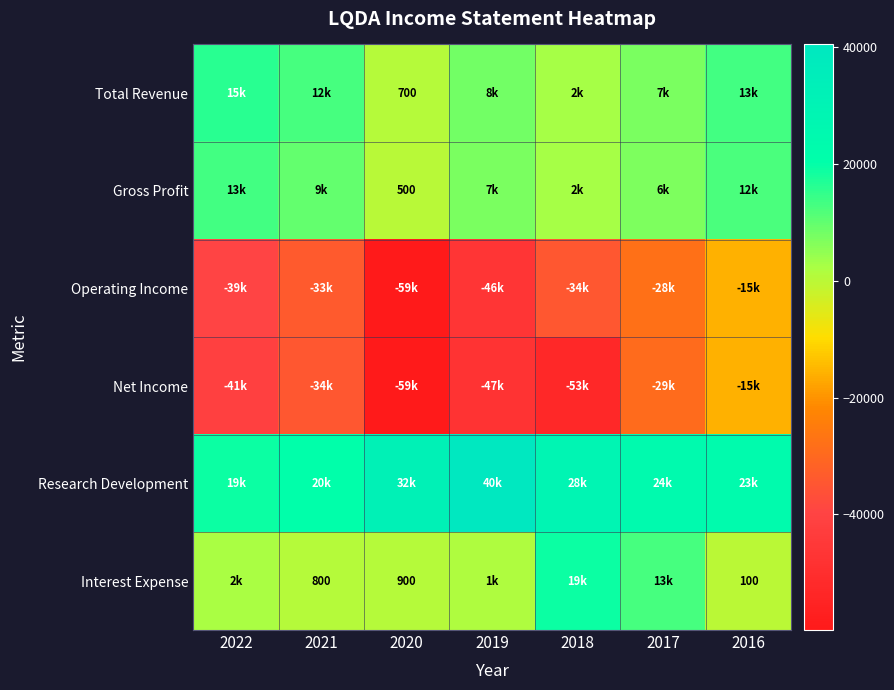

How many values in the Net Income series are below -41000?

3